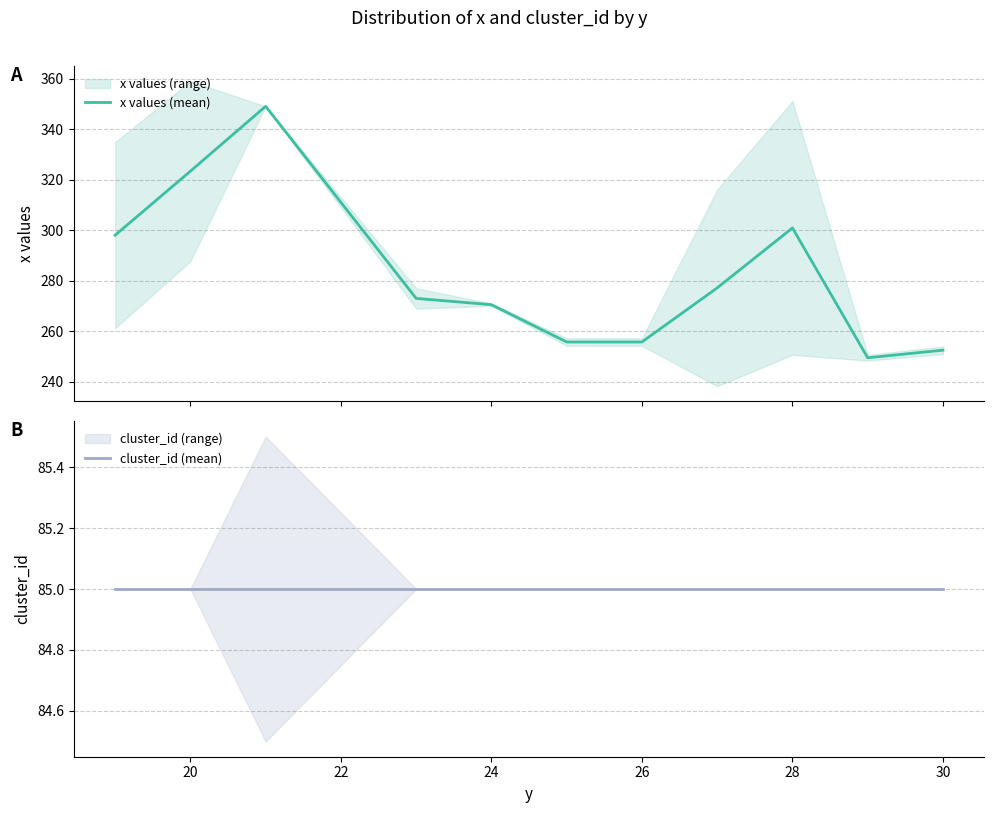

True or false: x values (mean) has more than 2 points higher than both neighbors.

False